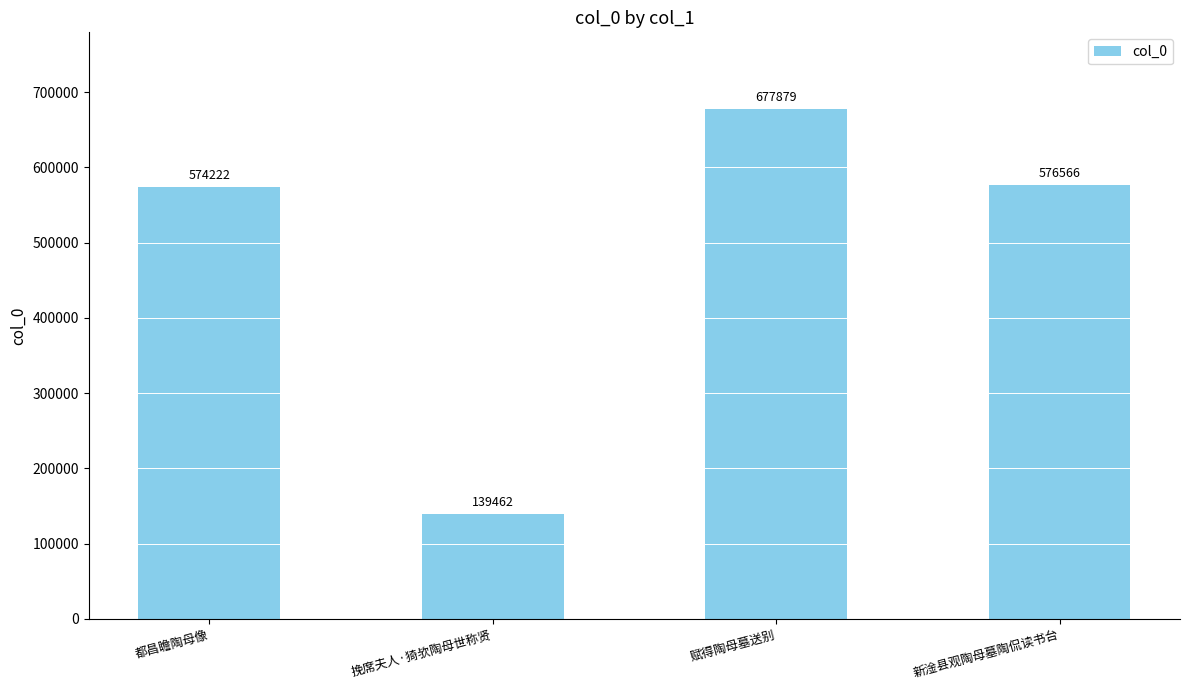

True or false: the data shows 139462 at 挽席夫人·猗欤陶母世称贤.

True